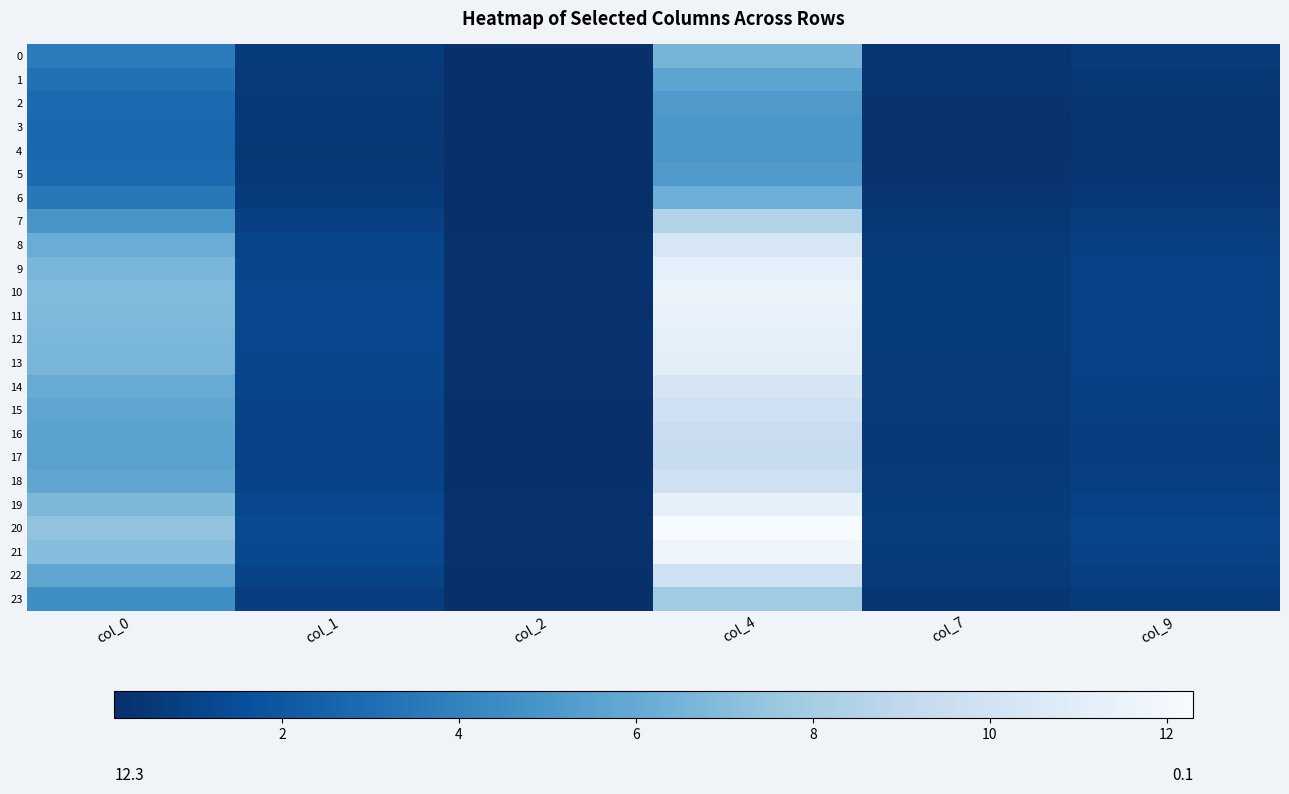

Reading left to right, list all the values displayed in this chart.

0: col_0=3.7	col_1=0.7	col_2=0.1	col_4=6.6	col_7=0.4	col_9=0.5
1: col_0=3.2	col_1=0.6	col_2=0.1	col_4=5.7	col_7=0.3	col_9=0.5
2: col_0=2.9	col_1=0.5	col_2=0.1	col_4=5.2	col_7=0.3	col_9=0.4
3: col_0=2.7	col_1=0.5	col_2=0.1	col_4=5.0	col_7=0.3	col_9=0.4
4: col_0=2.7	col_1=0.5	col_2=0.1	col_4=5.0	col_7=0.3	col_9=0.4
5: col_0=2.9	col_1=0.5	col_2=0.1	col_4=5.2	col_7=0.3	col_9=0.4
6: col_0=3.5	col_1=0.6	col_2=0.1	col_4=6.3	col_7=0.3	col_9=0.5
7: col_0=5.0	col_1=0.9	col_2=0.2	col_4=8.5	col_7=0.5	col_9=0.7
8: col_0=6.1	col_1=1.1	col_2=0.2	col_4=10.3	col_7=0.6	col_9=0.9
9: col_0=6.7	col_1=1.2	col_2=0.2	col_4=11.2	col_7=0.6	col_9=1.0
10: col_0=6.9	col_1=1.2	col_2=0.2	col_4=11.5	col_7=0.7	col_9=1.0
11: col_0=6.8	col_1=1.2	col_2=0.2	col_4=11.4	col_7=0.7	col_9=1.0
12: col_0=6.7	col_1=1.2	col_2=0.2	col_4=11.2	col_7=0.6	col_9=1.0
13: col_0=6.6	col_1=1.2	col_2=0.2	col_4=11.1	col_7=0.6	col_9=1.0
14: col_0=6.1	col_1=1.1	col_2=0.2	col_4=10.2	col_7=0.6	col_9=0.9
15: col_0=5.8	col_1=1.0	col_2=0.2	col_4=9.8	col_7=0.6	col_9=0.8
16: col_0=5.6	col_1=1.0	col_2=0.2	col_4=9.5	col_7=0.5	col_9=0.8
17: col_0=5.5	col_1=1.0	col_2=0.2	col_4=9.4	col_7=0.5	col_9=0.8
18: col_0=5.8	col_1=1.0	col_2=0.2	col_4=9.8	col_7=0.6	col_9=0.8
19: col_0=6.7	col_1=1.2	col_2=0.2	col_4=11.3	col_7=0.6	col_9=1.0
20: col_0=7.4	col_1=1.3	col_2=0.2	col_4=12.3	col_7=0.7	col_9=1.1
21: col_0=7.0	col_1=1.3	col_2=0.2	col_4=11.7	col_7=0.7	col_9=1.0
22: col_0=5.8	col_1=1.0	col_2=0.2	col_4=9.8	col_7=0.6	col_9=0.8
23: col_0=4.6	col_1=0.8	col_2=0.2	col_4=7.9	col_7=0.4	col_9=0.7